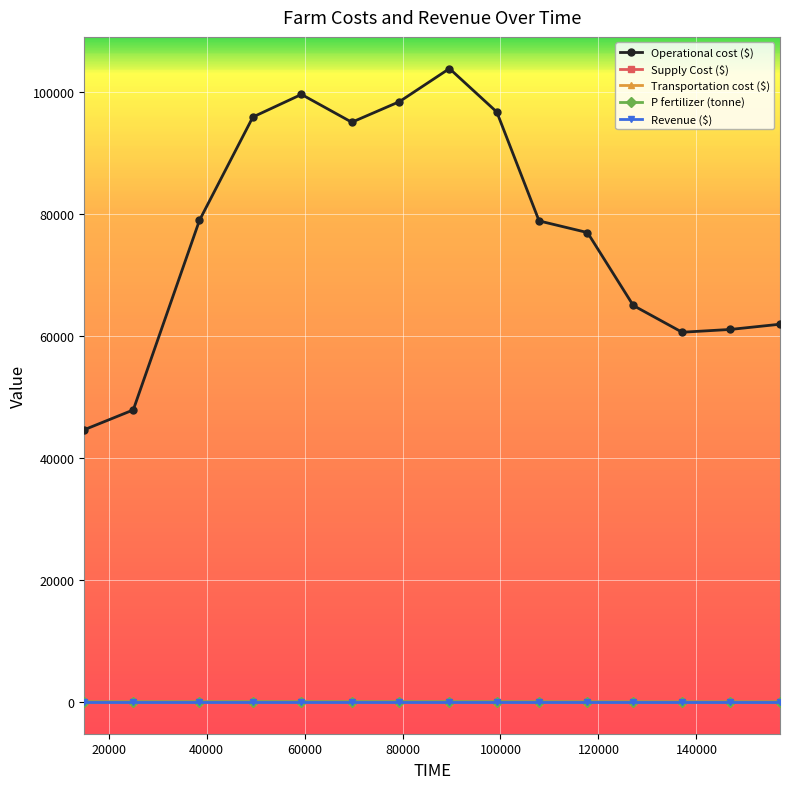

What is the average value of the Supply Cost ($) series?

1.7